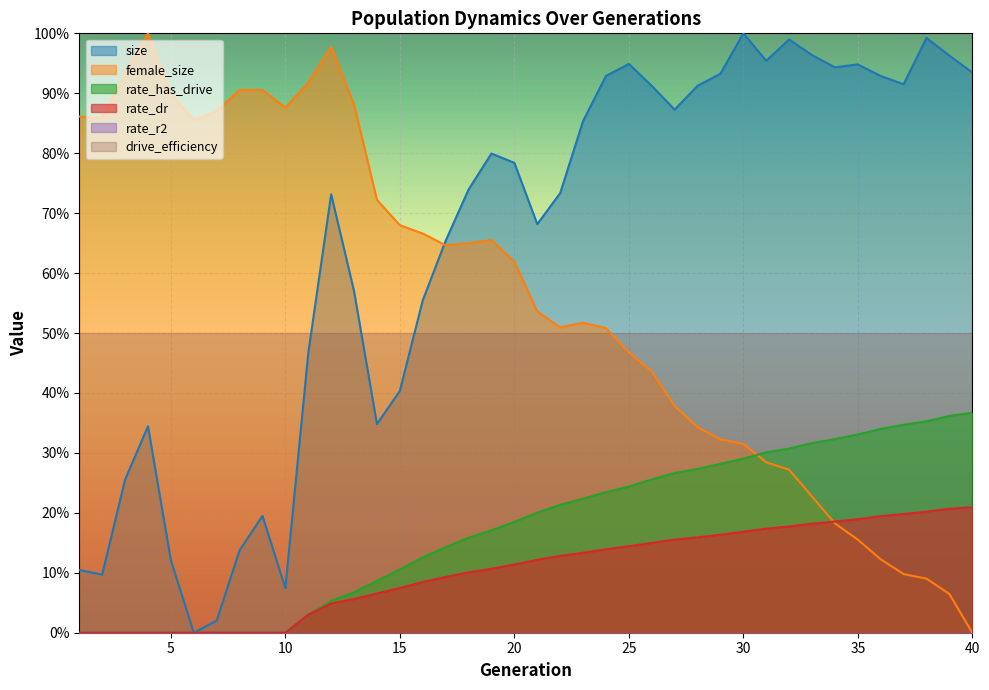

Does the chart display data point markers on the line(s)?

No